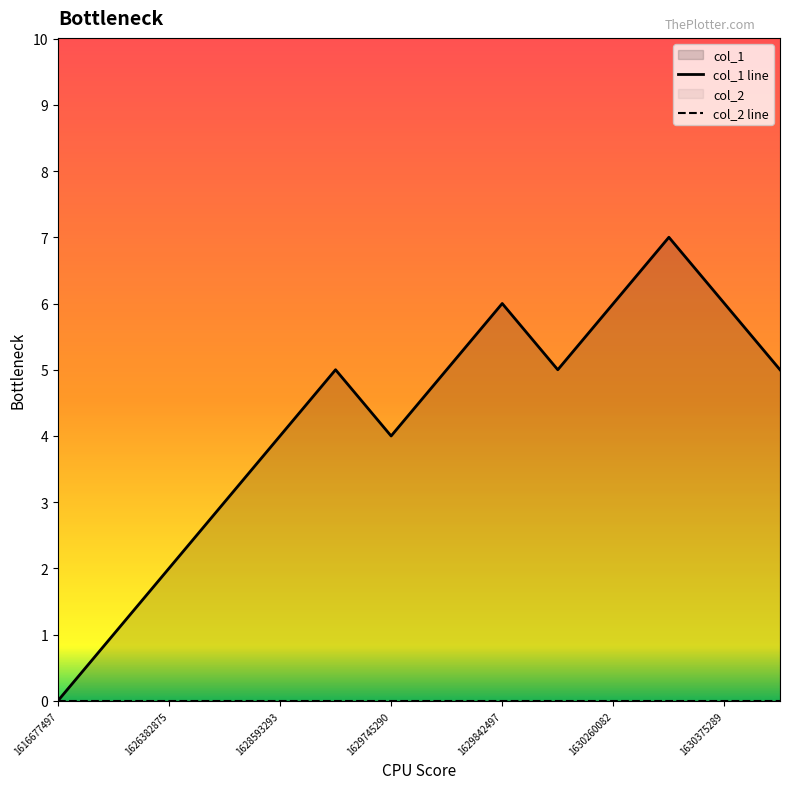

Does the chart display data point markers on the line(s)?

No